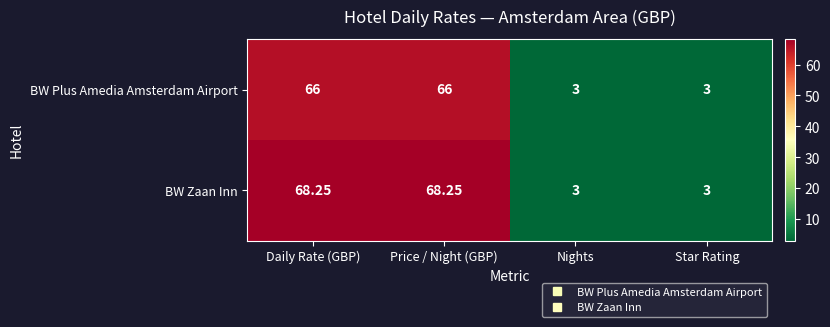

Which series changed the most between Price / Night (GBP) and Star Rating?

BW Zaan Inn